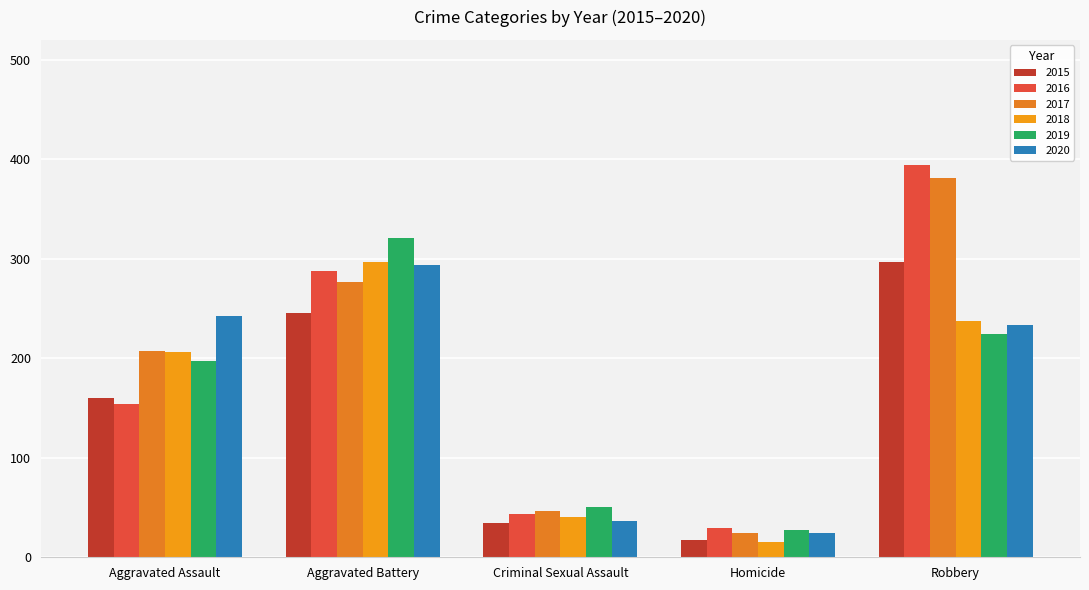

At which category is the sum across all series the highest?

Robbery